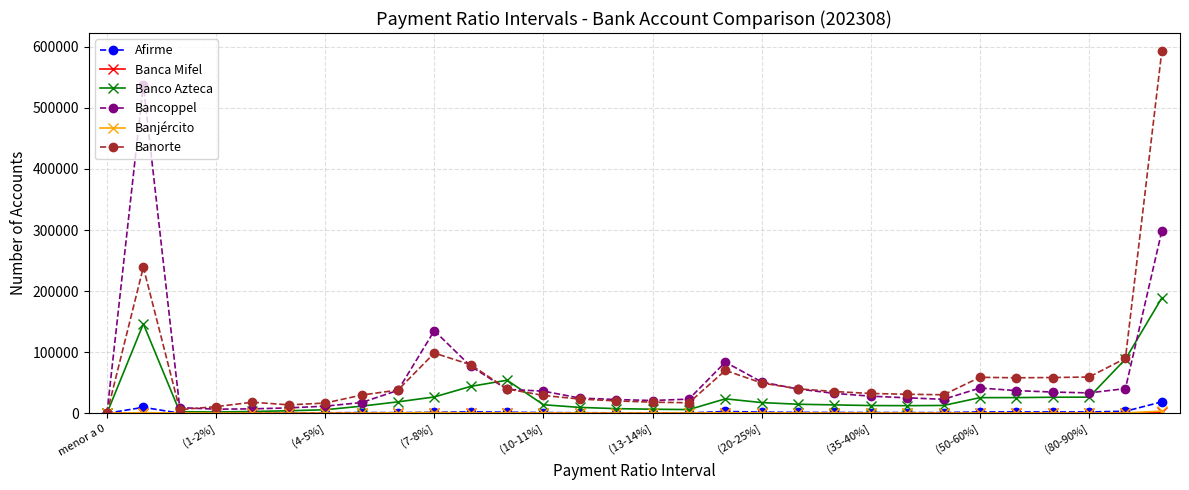

What is the maximum value shown in the chart?

592905